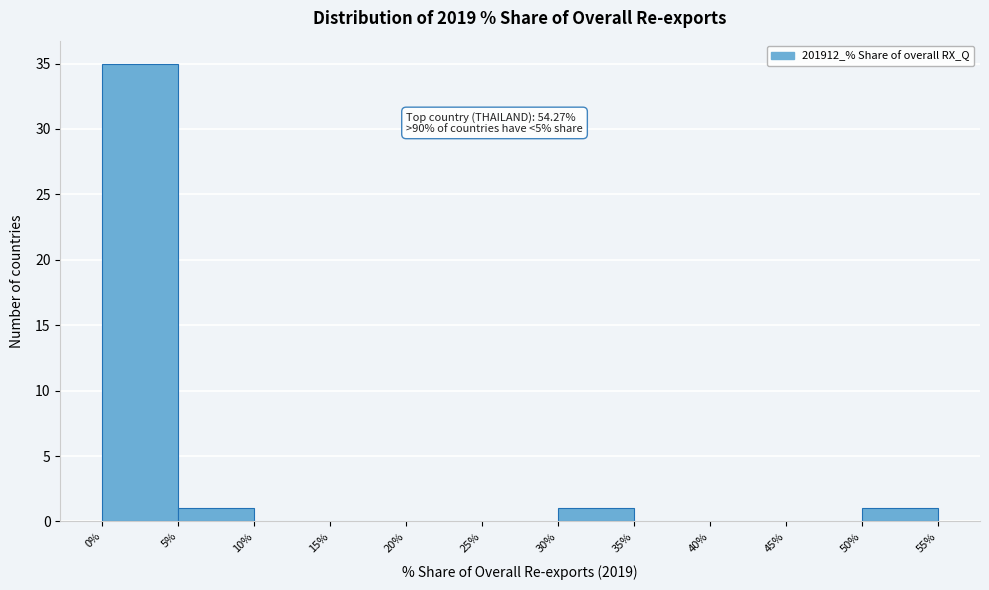

Which range on the x-axis has the tallest bar?

0% to 5%